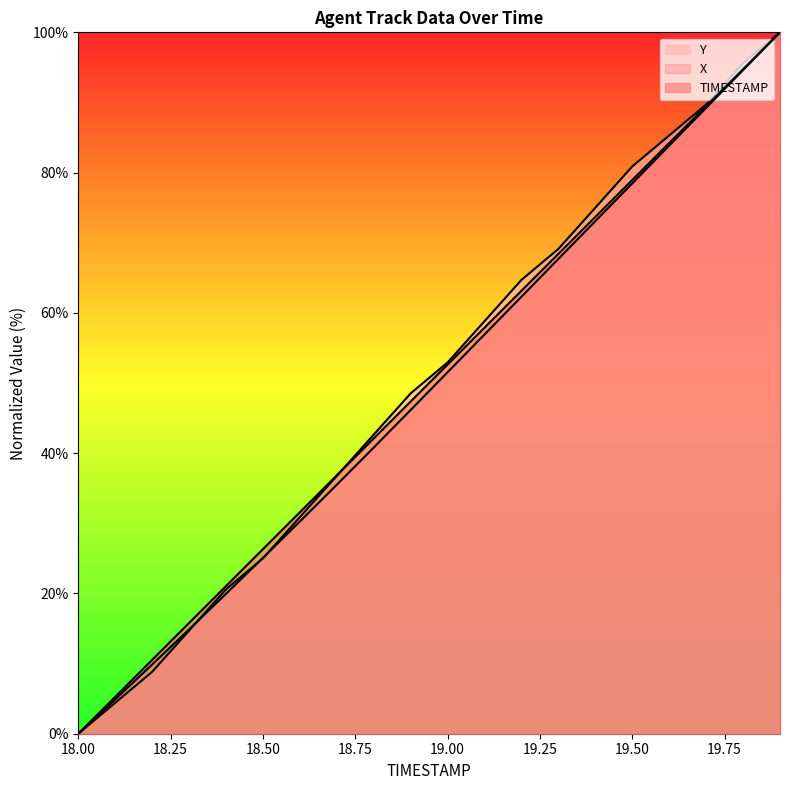

Does the chart have visible grid lines?

No